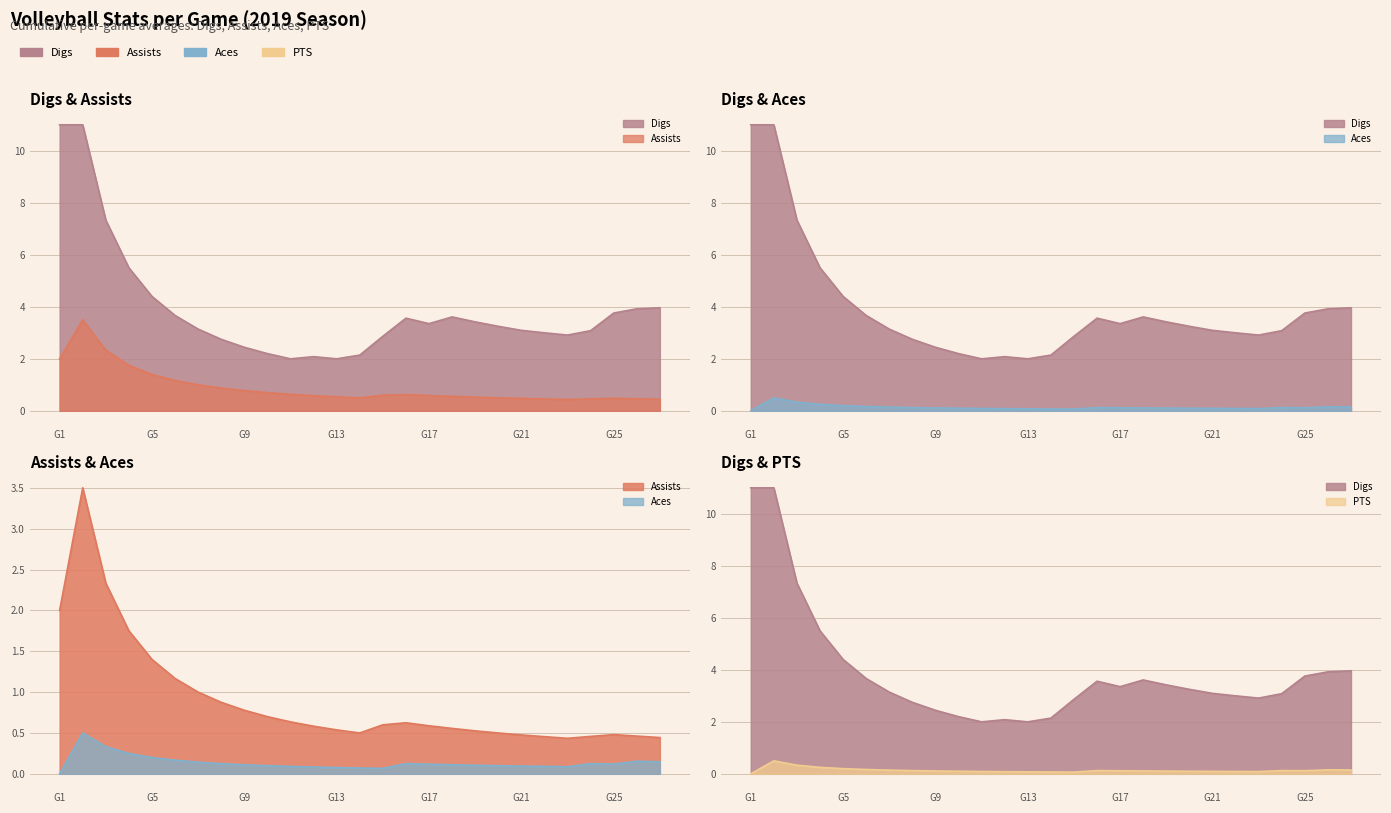

Which series has the largest range (max minus min)?

Digs